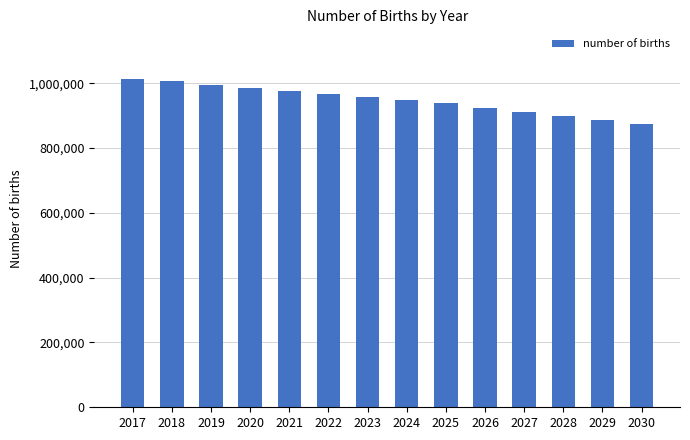

What is the change in value from 2023 to 2027?

-46412.6